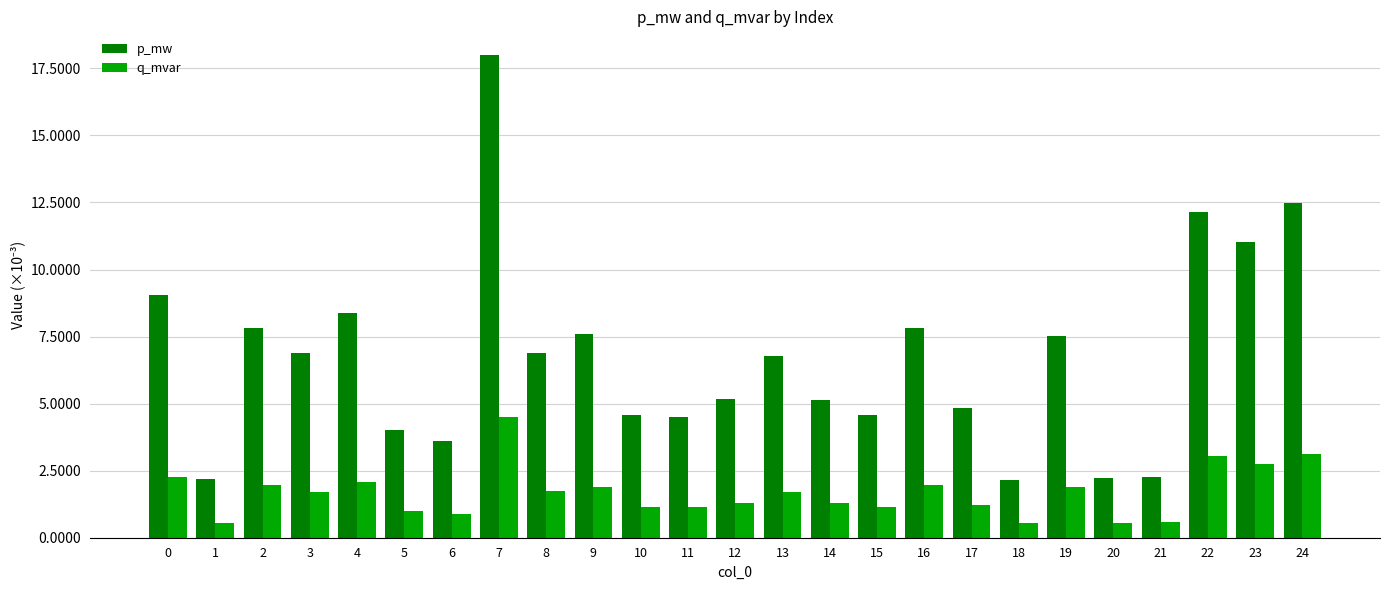

What is the sum of all p_mw values?

0.2